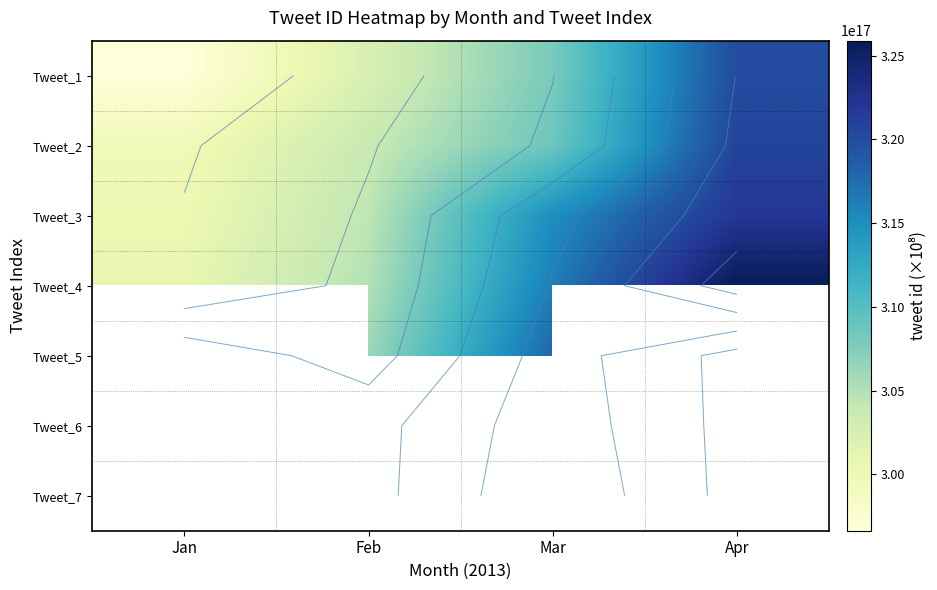

What is the maximum value shown in the chart?

325897440626606080.0